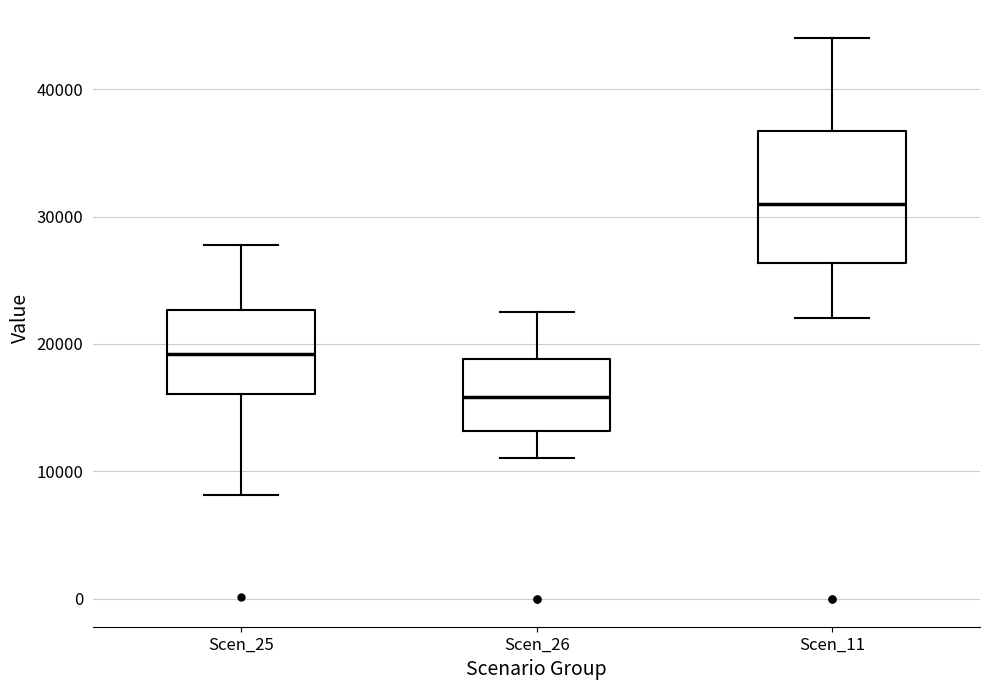

Reading left to right, read every box against the y-axis: the position of its median line, the range the box covers, and the ends of its whiskers. The values are not printed on the chart, so give them approximately, as read against the axis.

Scen_25: median 19000, box 16000 to 23000, whiskers 8000 to 28000
Scen_26: median 16000, box 13000 to 19000, whiskers 11000 to 23000
Scen_11: median 31000, box 26000 to 37000, whiskers 22000 to 44000